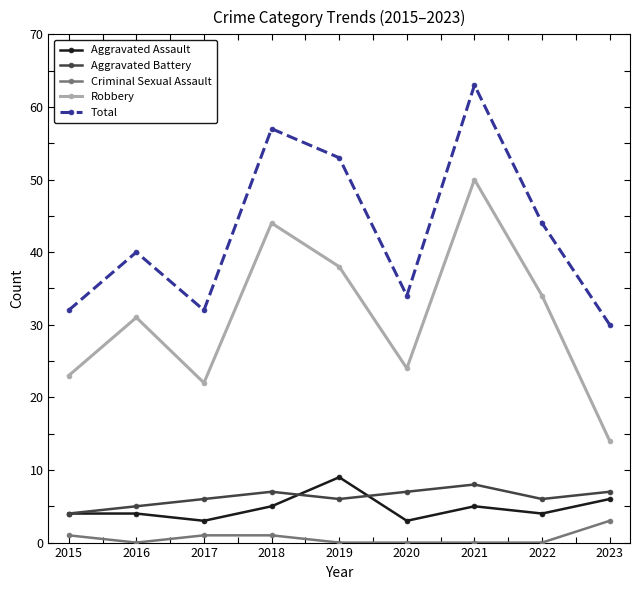

What is the highest value of the Aggravated Assault series?

9